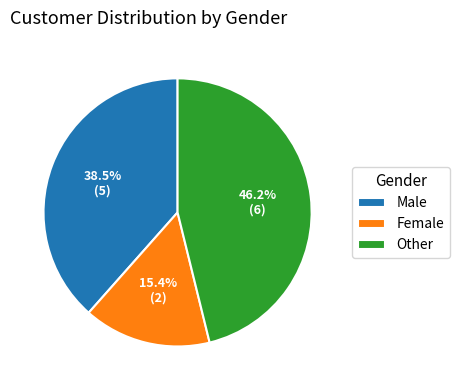

To the nearest percent, what is the difference between the Other and Female slice percentages?

31%